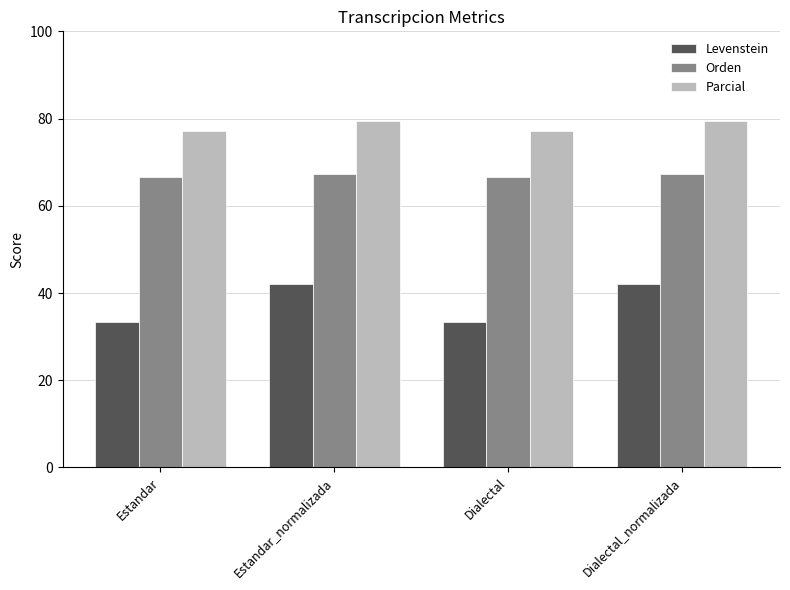

What is the minimum value for Levenstein?

33.3